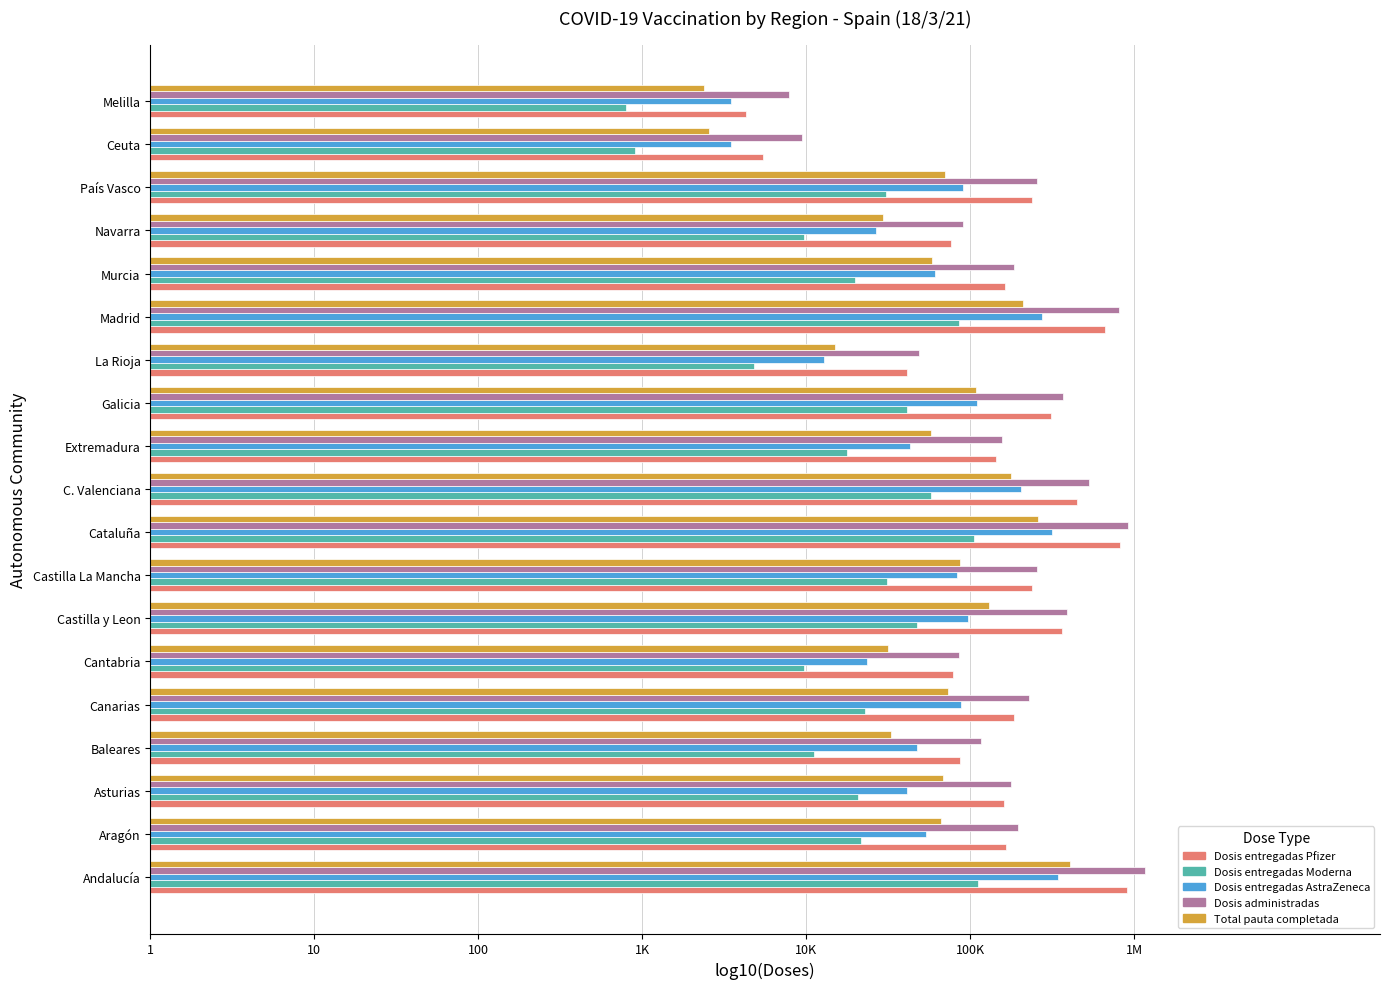

What is the difference between the maximum and minimum values in the Total pauta completada series?

2.2